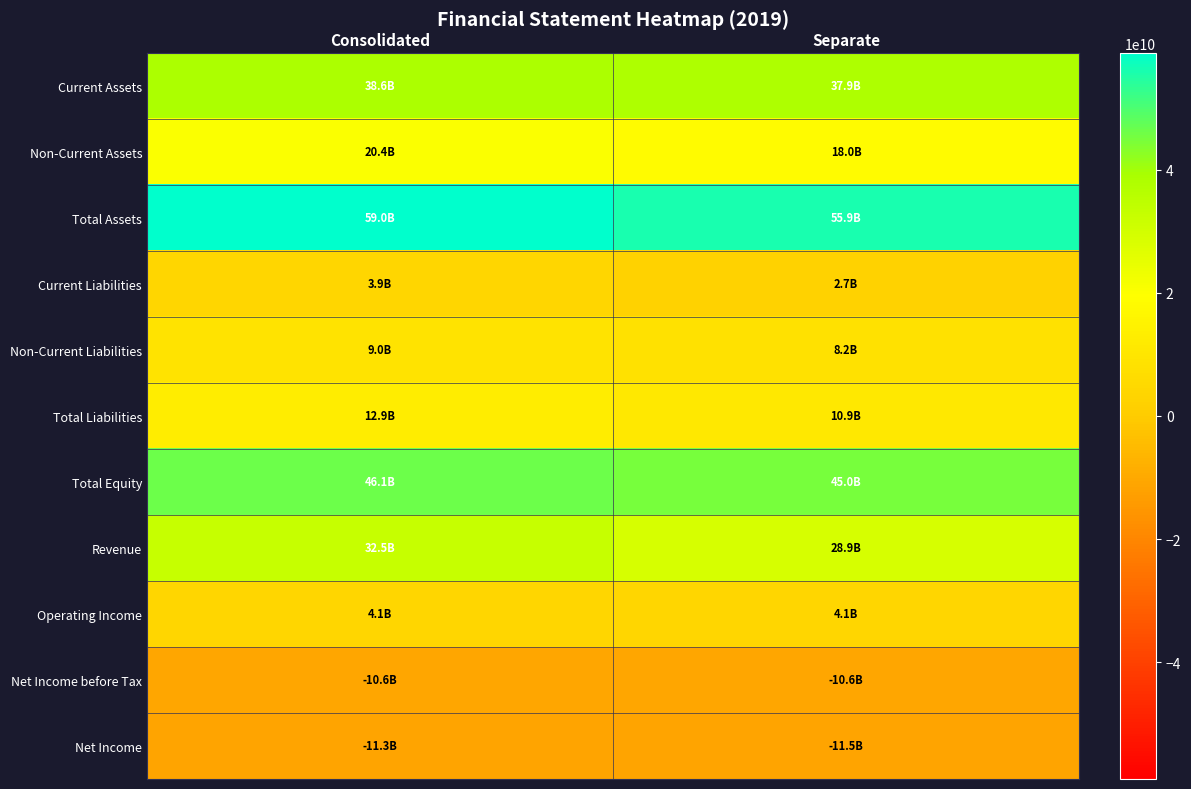

Reading left to right, what are all the values shown in this chart?

Current Assets: Consolidated=38584875979	Separate=37940600034
Non-Current Assets: Consolidated=20377955510	Separate=17994545165
Total Assets: Consolidated=58962831489	Separate=55935145199
Current Liabilities: Consolidated=3880883150	Separate=2700431556
Non-Current Liabilities: Consolidated=8976740318	Separate=8242614481
Total Liabilities: Consolidated=12857623468	Separate=10943046037
Total Equity: Consolidated=46105208021	Separate=44992099162
Revenue: Consolidated=32525172944	Separate=28938771864
Operating Income: Consolidated=4123861565	Separate=4120702557
Net Income before Tax: Consolidated=-10631766126	Separate=-10626244237
Net Income: Consolidated=-11268302607	Separate=-11450327209